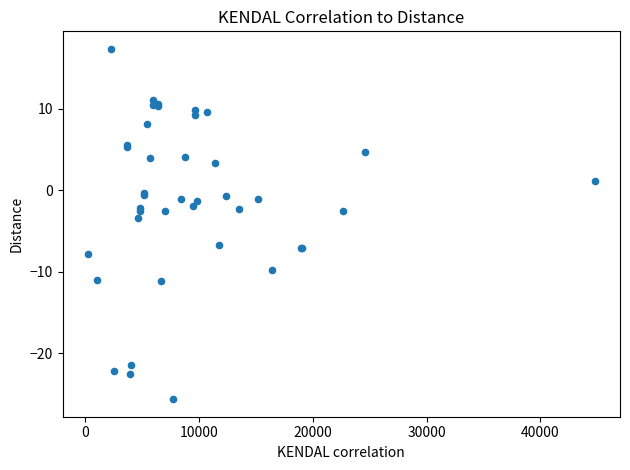

What Y value in the scatter plot is closest to -4?

-3.5